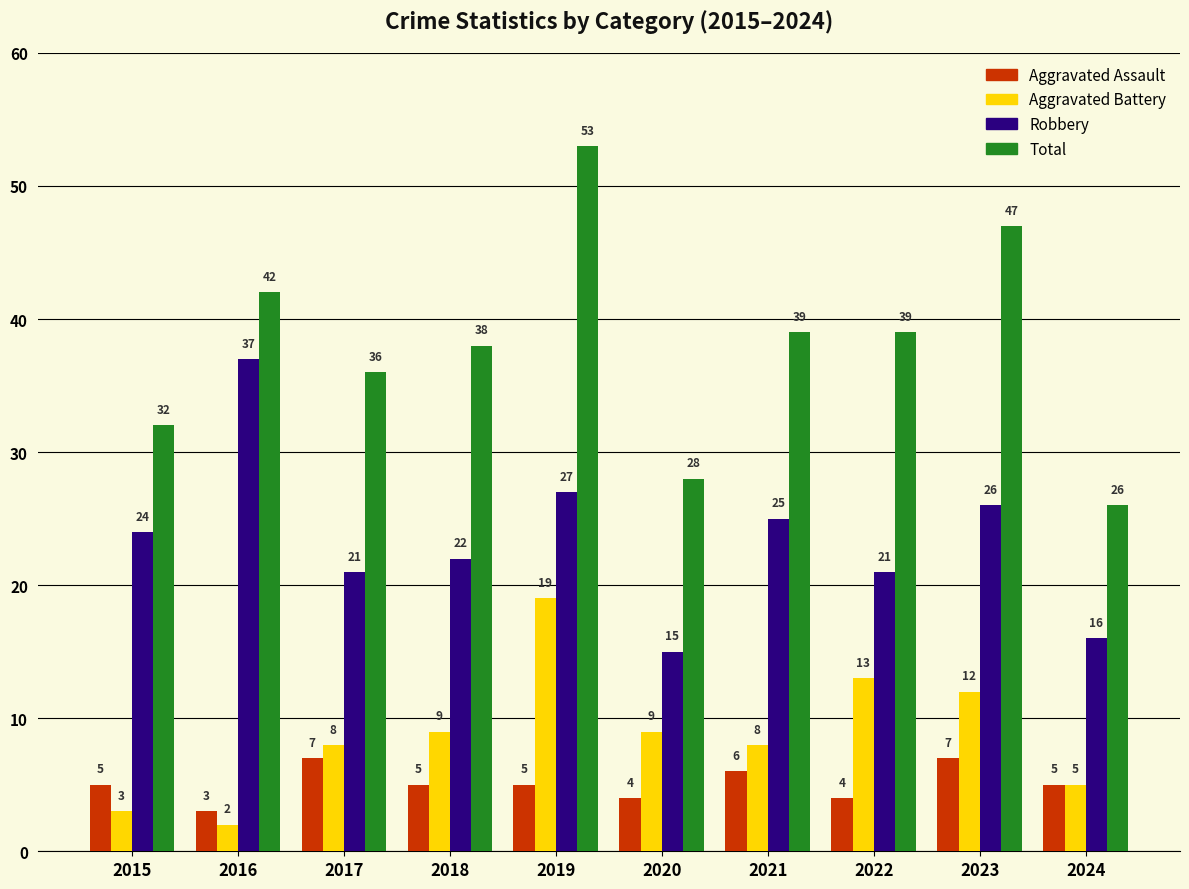

Does the chart contain any negative values?

No